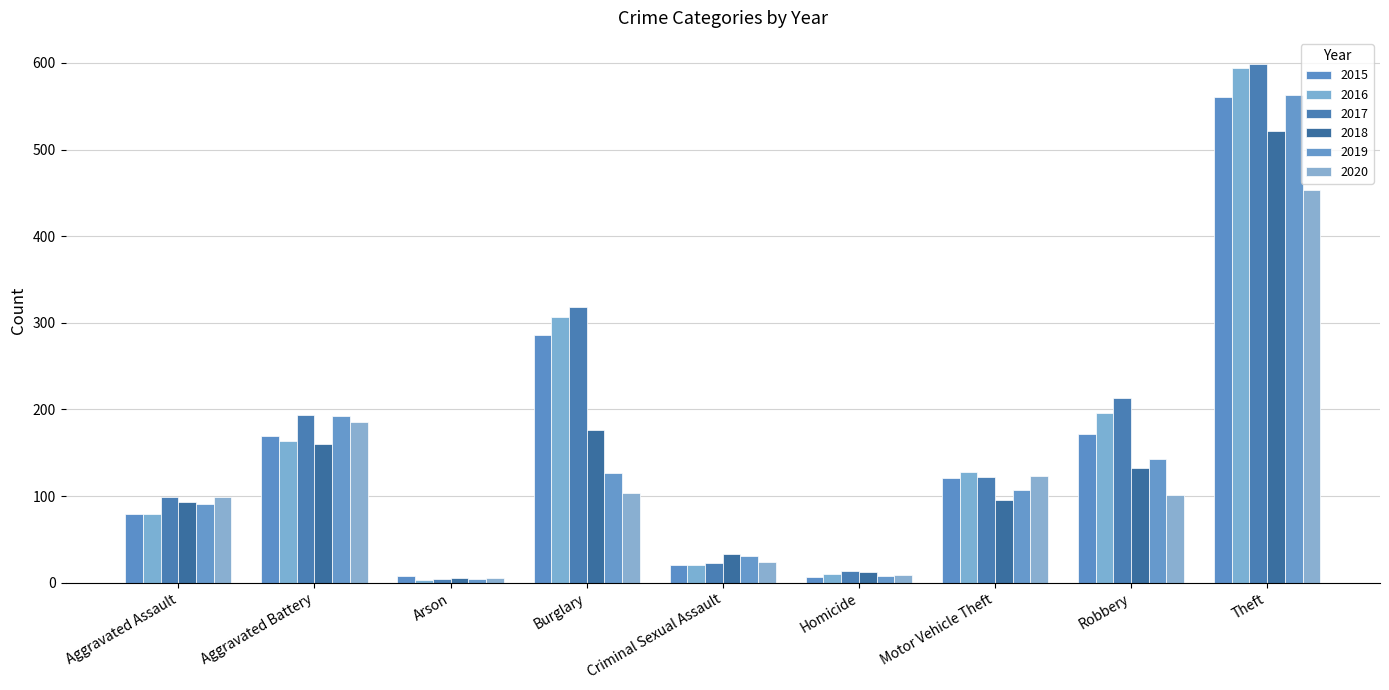

Reading right to left, transcribe all the data shown in this chart.

2015: Theft=561	Robbery=172	Motor Vehicle Theft=121	Homicide=7	Criminal Sexual Assault=21	Burglary=286	Arson=8	Aggravated Battery=169	Aggravated Assault=79
2016: Theft=594	Robbery=196	Motor Vehicle Theft=128	Homicide=10	Criminal Sexual Assault=20	Burglary=307	Arson=3	Aggravated Battery=164	Aggravated Assault=79
2017: Theft=599	Robbery=213	Motor Vehicle Theft=122	Homicide=13	Criminal Sexual Assault=23	Burglary=318	Arson=4	Aggravated Battery=194	Aggravated Assault=99
2018: Theft=521	Robbery=132	Motor Vehicle Theft=96	Homicide=12	Criminal Sexual Assault=33	Burglary=176	Arson=6	Aggravated Battery=160	Aggravated Assault=93
2019: Theft=563	Robbery=143	Motor Vehicle Theft=107	Homicide=8	Criminal Sexual Assault=31	Burglary=127	Arson=4	Aggravated Battery=193	Aggravated Assault=91
2020: Theft=453	Robbery=101	Motor Vehicle Theft=123	Homicide=9	Criminal Sexual Assault=24	Burglary=104	Arson=5	Aggravated Battery=186	Aggravated Assault=99